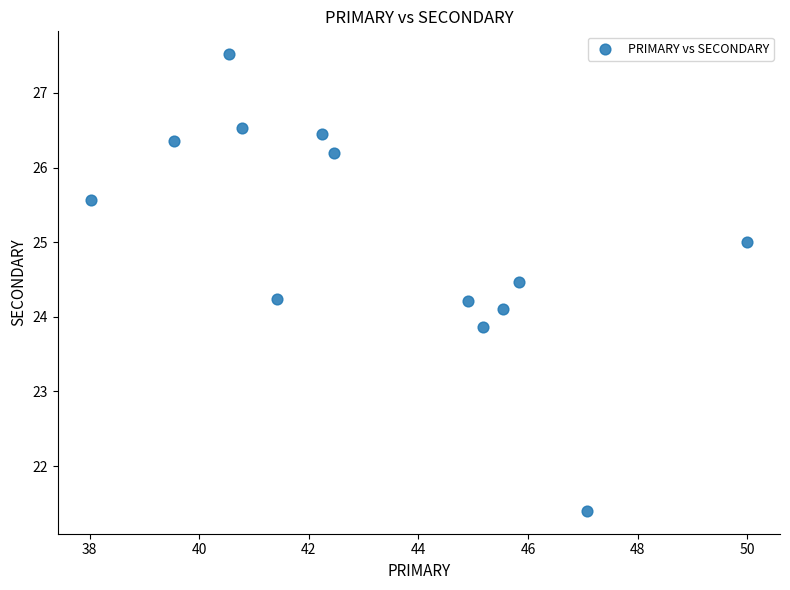

What is the range of Y values (max minus min)?

6.1